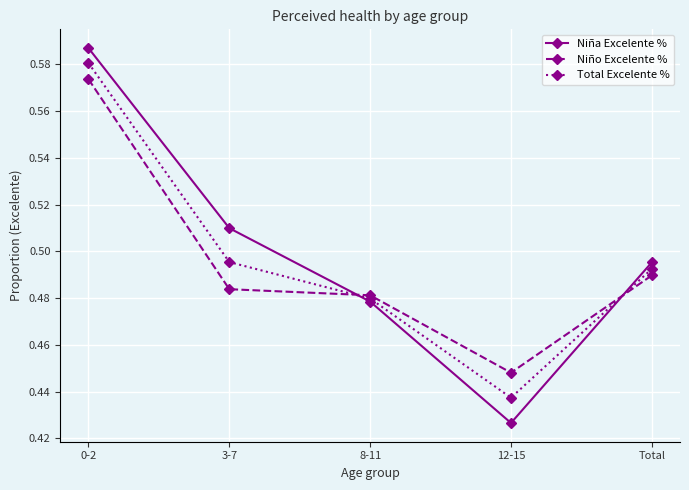

How many intersections are there between Niña Excelente % and Niño Excelente %?

2